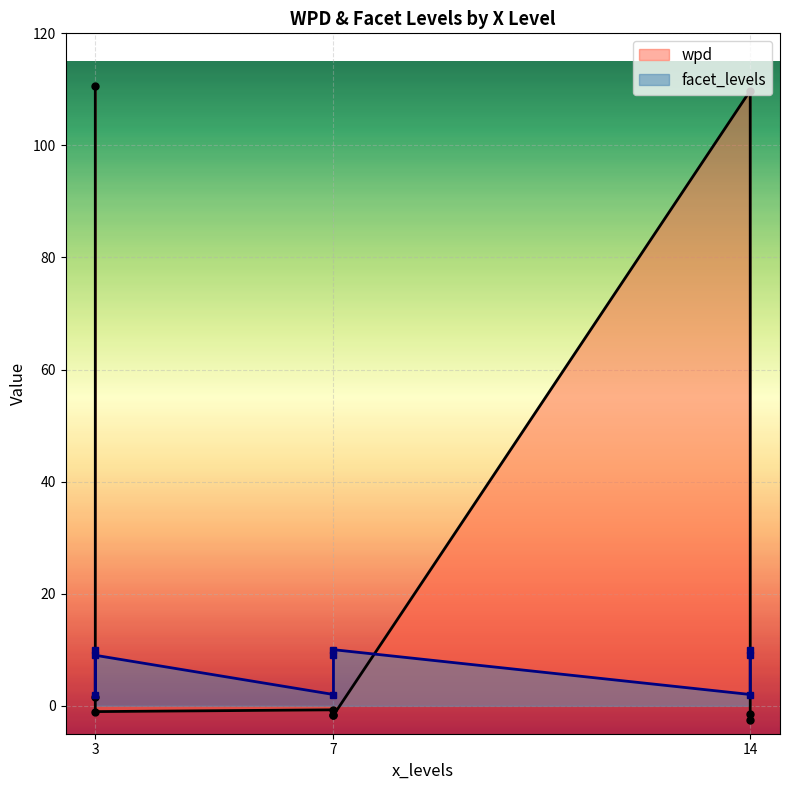

True or false: facet_levels and wpd cross at least once.

True